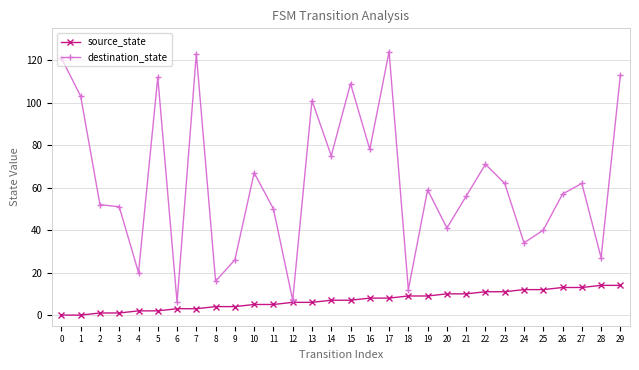

What is the greatest value displayed?

124